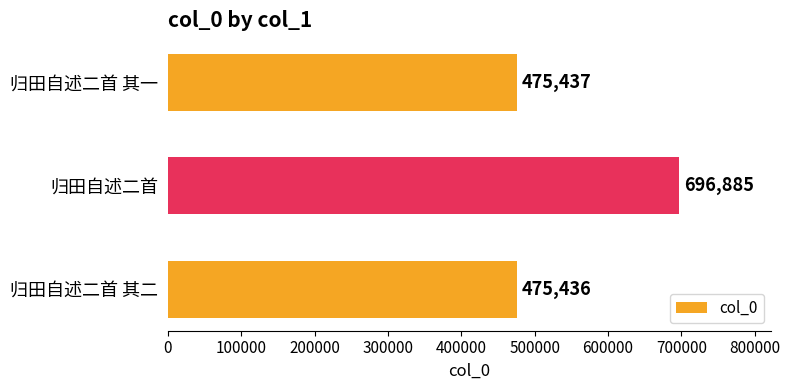

How many values are below 475437?

1